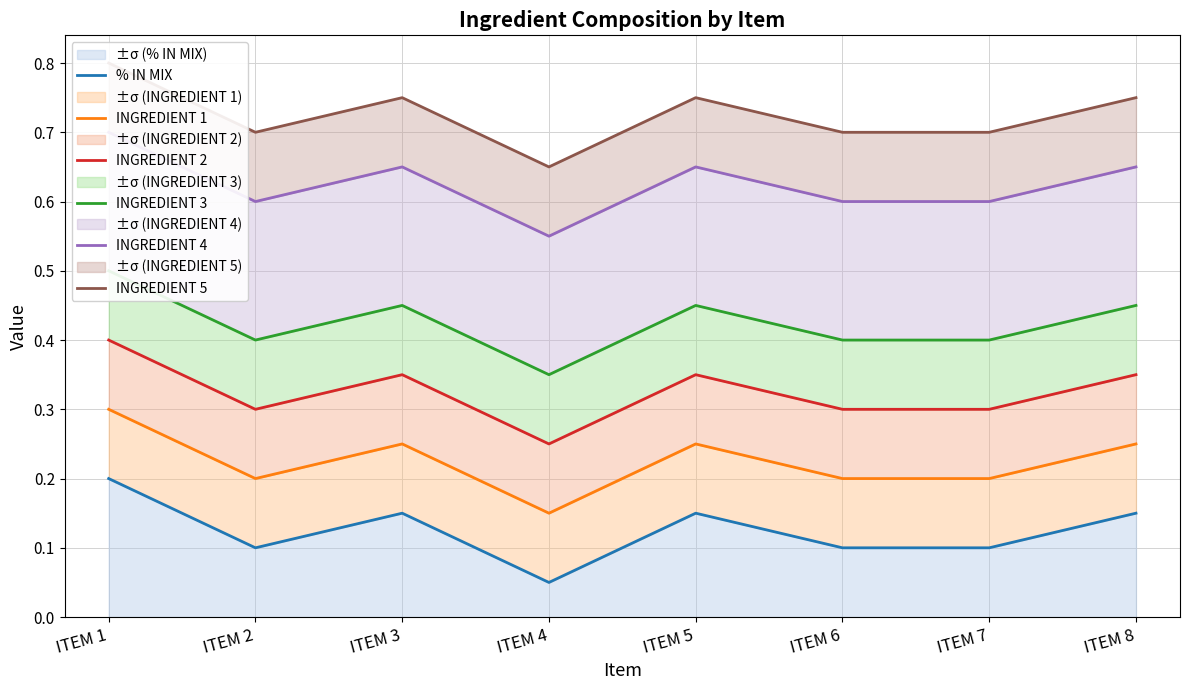

At which label does INGREDIENT 1 reach its peak?

ITEM 1